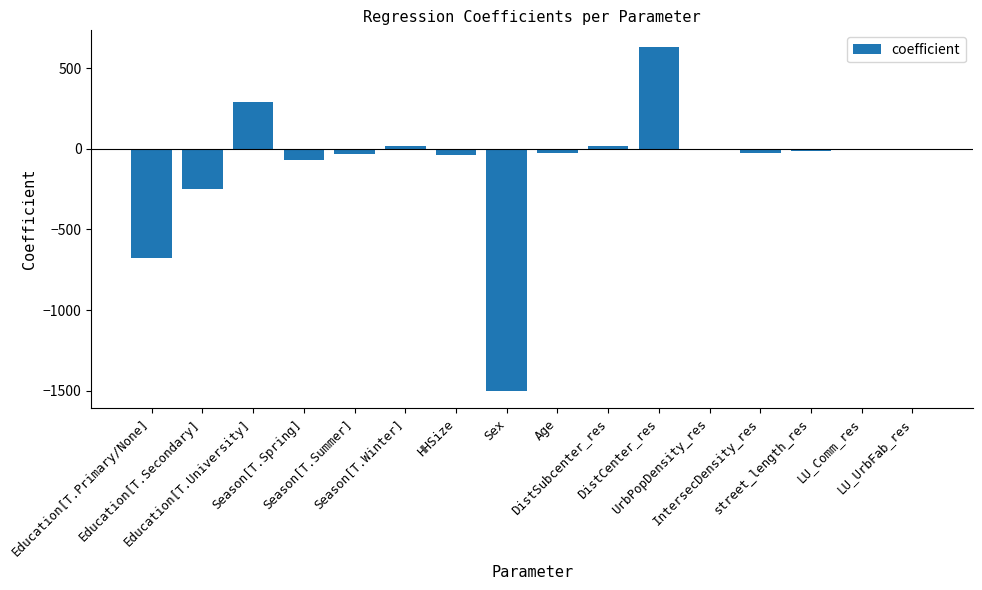

Are the bars horizontal?

No